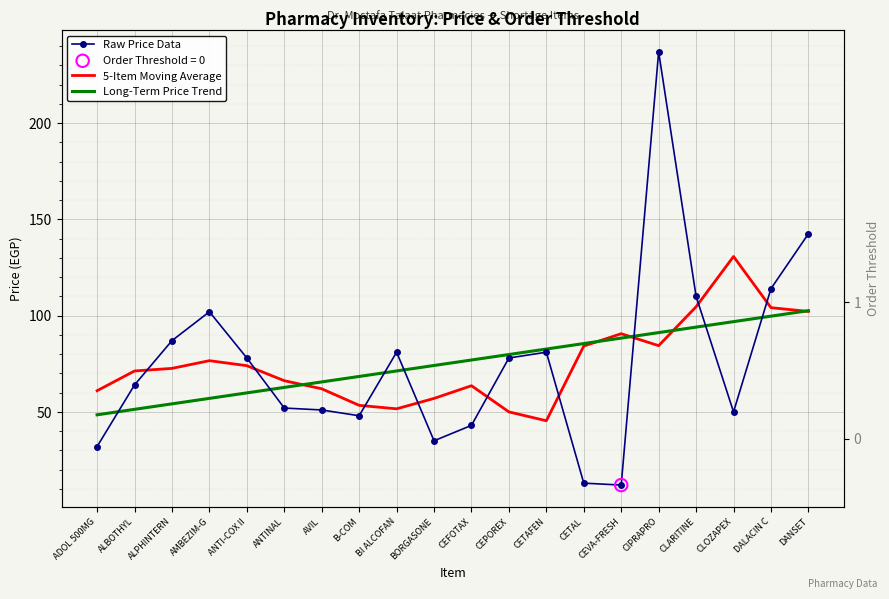

At which category is the sum across all series the highest?

CIPRAPRO